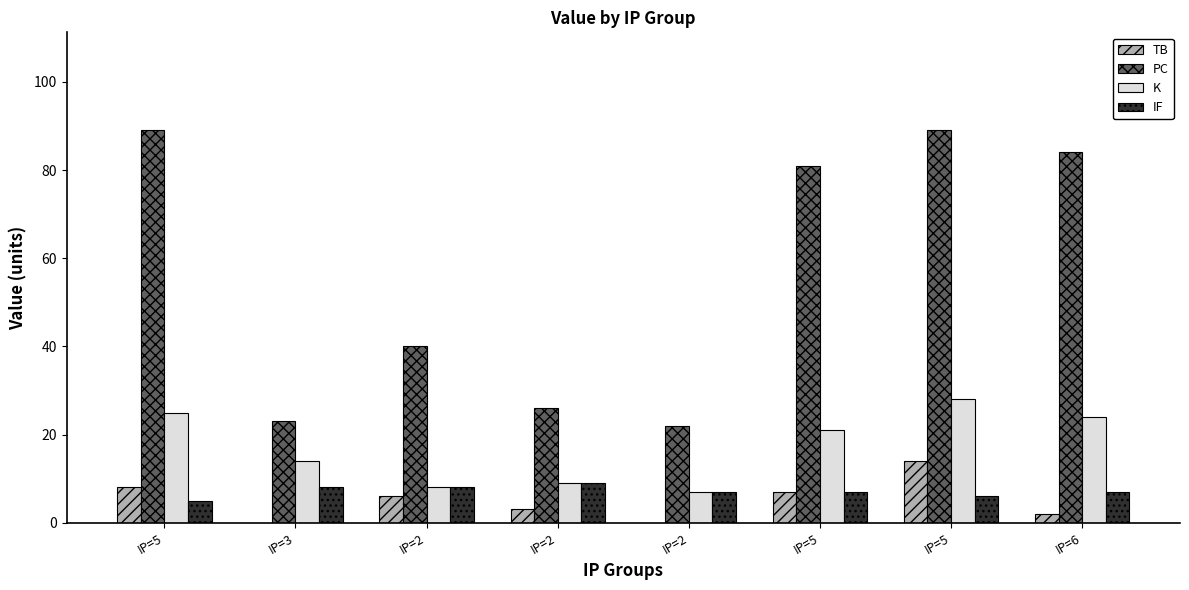

Are the bars grouped side by side (vs. stacked)?

Yes